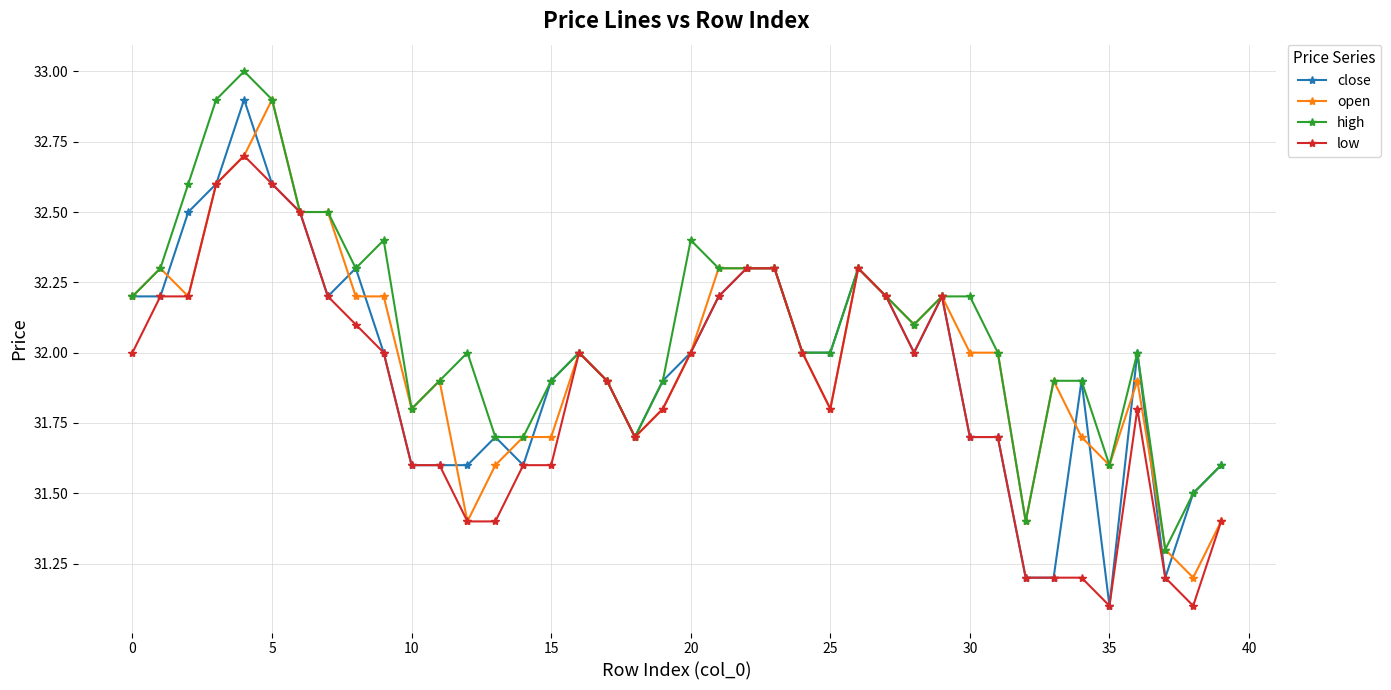

What is the highest value of the open series?

32.9